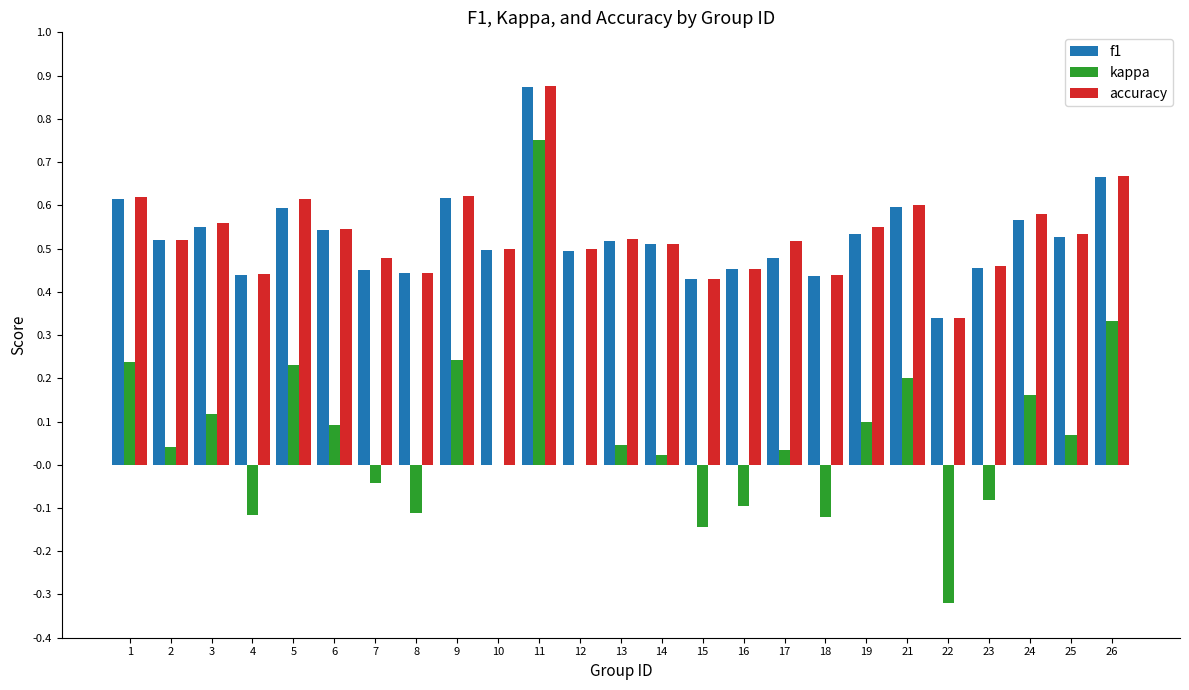

At which category does the chart reach its peak across all series?

11